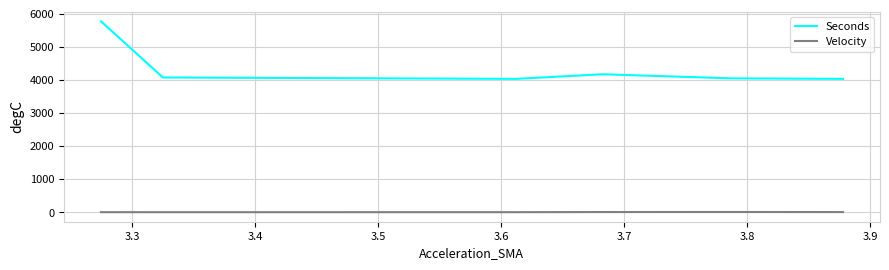

What is the value of the Velocity point at the 5th from the left?

9.3